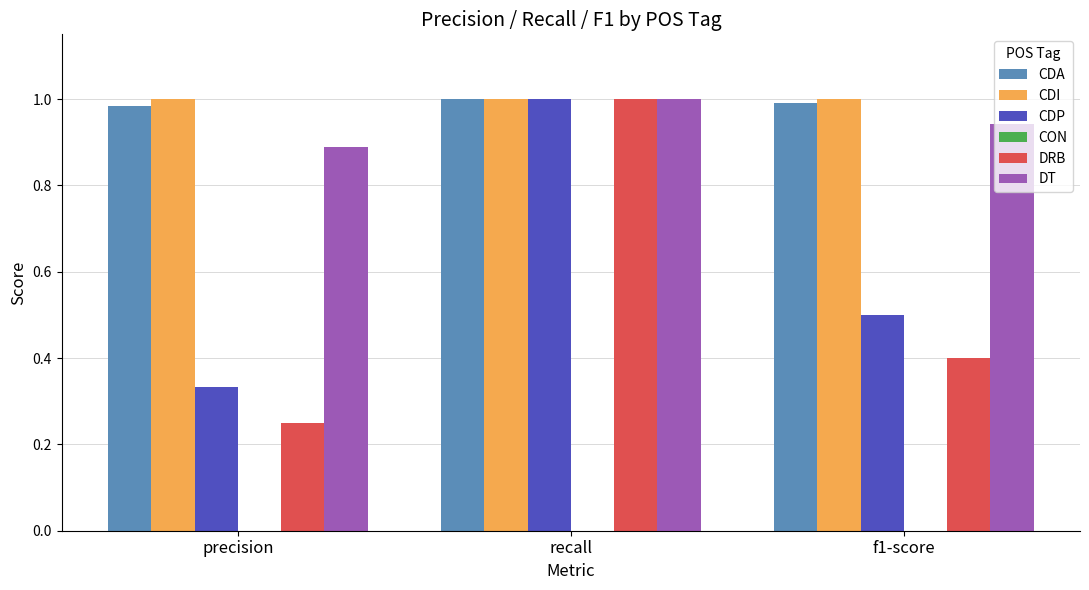

At which category does the chart reach its minimum across all series?

precision